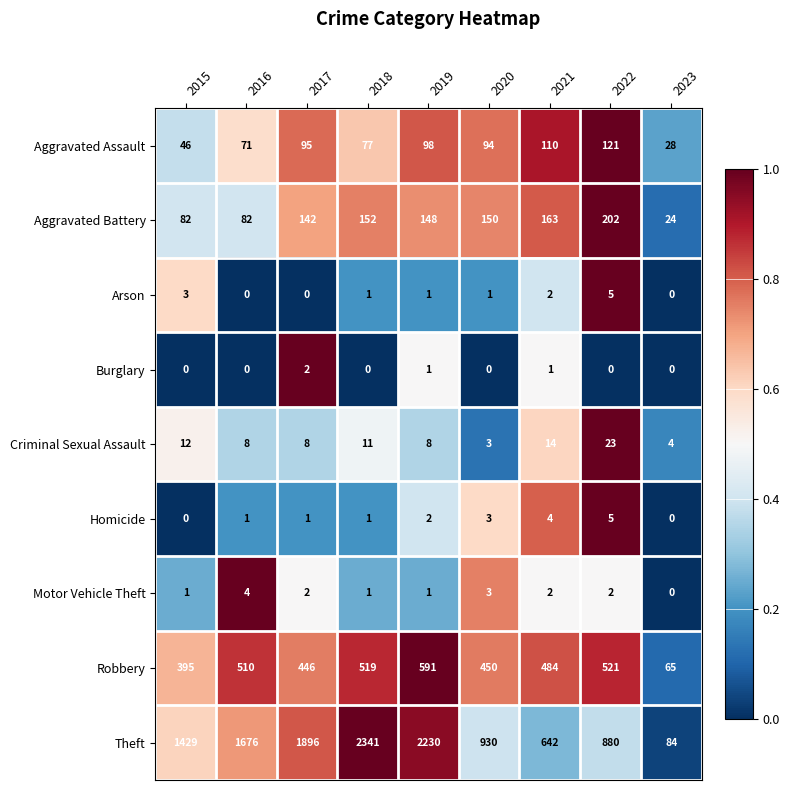

Is it true that Aggravated Assault equals 125 at 2018?

False